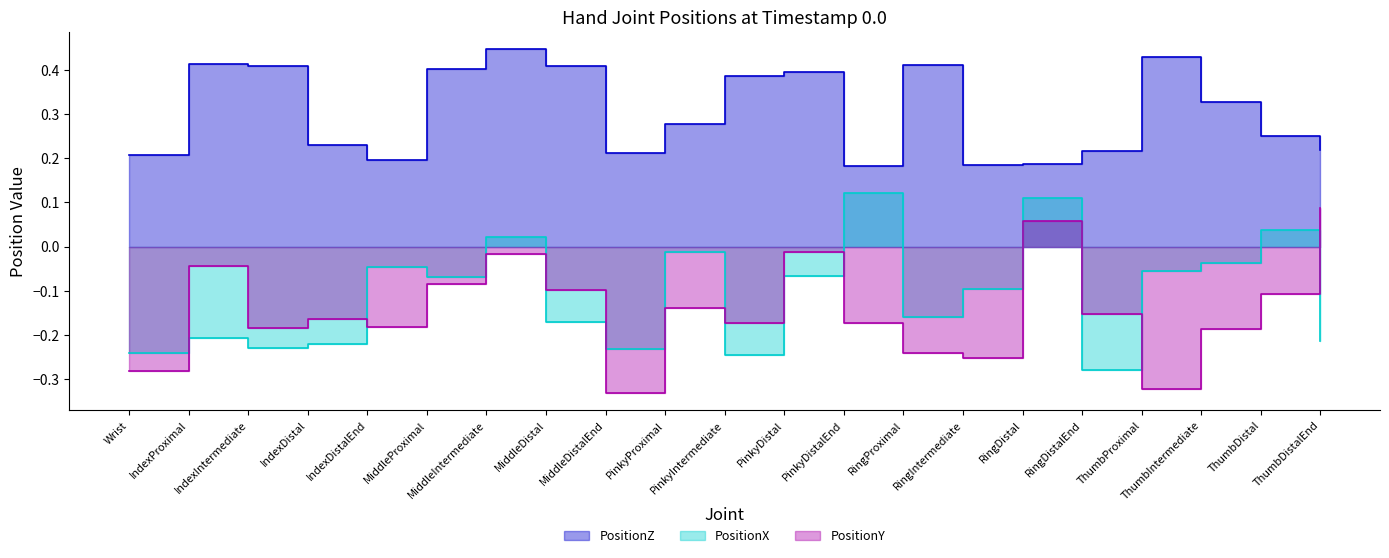

Reading left to right, what are all the values shown in this chart?

PositionZ: Wrist=0.2	IndexProximal=0.4	IndexIntermediate=0.4	IndexDistal=0.2	IndexDistalEnd=0.2	MiddleProximal=0.4	MiddleIntermediate=0.4	MiddleDistal=0.4	MiddleDistalEnd=0.2	PinkyProximal=0.3	PinkyIntermediate=0.4	PinkyDistal=0.4	PinkyDistalEnd=0.2	RingProximal=0.4	RingIntermediate=0.2	RingDistal=0.2	RingDistalEnd=0.2	ThumbProximal=0.4	ThumbIntermediate=0.3	ThumbDistal=0.2	ThumbDistalEnd=0.2
PositionX: Wrist=-0.2	IndexProximal=-0.2	IndexIntermediate=-0.2	IndexDistal=-0.2	IndexDistalEnd=-0.0	MiddleProximal=-0.1	MiddleIntermediate=0.0	MiddleDistal=-0.2	MiddleDistalEnd=-0.2	PinkyProximal=-0.0	PinkyIntermediate=-0.2	PinkyDistal=-0.1	PinkyDistalEnd=0.1	RingProximal=-0.2	RingIntermediate=-0.1	RingDistal=0.1	RingDistalEnd=-0.3	ThumbProximal=-0.1	ThumbIntermediate=-0.0	ThumbDistal=0.0	ThumbDistalEnd=-0.2
PositionY: Wrist=-0.3	IndexProximal=-0.0	IndexIntermediate=-0.2	IndexDistal=-0.2	IndexDistalEnd=-0.2	MiddleProximal=-0.1	MiddleIntermediate=-0.0	MiddleDistal=-0.1	MiddleDistalEnd=-0.3	PinkyProximal=-0.1	PinkyIntermediate=-0.2	PinkyDistal=-0.0	PinkyDistalEnd=-0.2	RingProximal=-0.2	RingIntermediate=-0.3	RingDistal=0.1	RingDistalEnd=-0.2	ThumbProximal=-0.3	ThumbIntermediate=-0.2	ThumbDistal=-0.1	ThumbDistalEnd=0.1